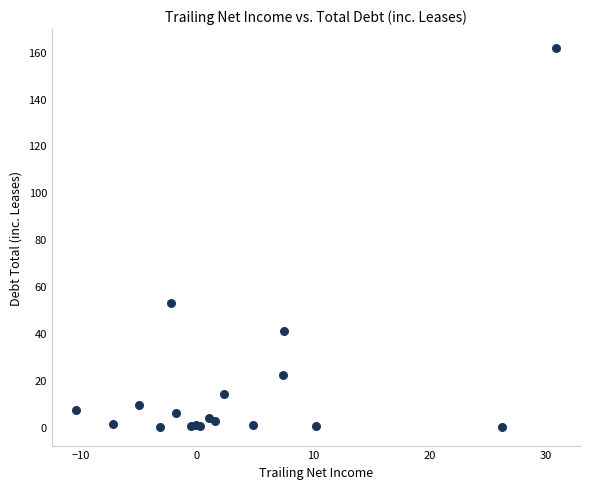

What Y value in the scatter plot is closest to 80?

53.0